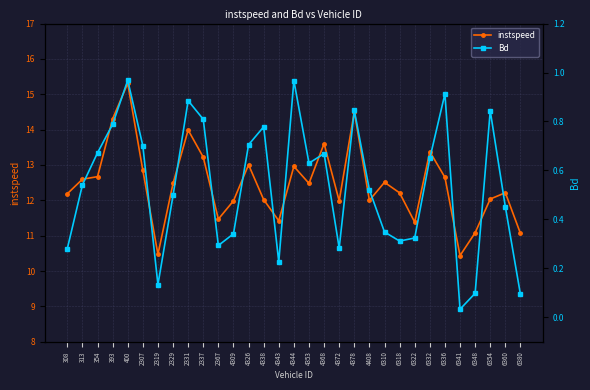

What are all the series names shown in the legend?

instspeed, Bd